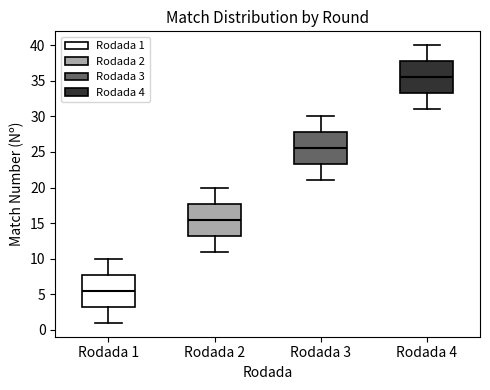

Reading left to right, read every box against the y-axis: the position of its median line, the range the box covers, and the ends of its whiskers. The values are not printed on the chart, so give them approximately, as read against the axis.

Rodada 1: median 5.5, box 3.5 to 8.0, whiskers 1.0 to 10.0
Rodada 2: median 15.5, box 13.5 to 18.0, whiskers 11.0 to 20.0
Rodada 3: median 25.5, box 23.5 to 28.0, whiskers 21.0 to 30.0
Rodada 4: median 35.5, box 33.5 to 38.0, whiskers 31.0 to 40.0